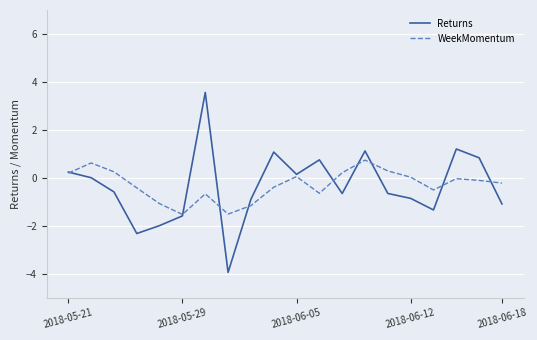

List the series in order of their peak value, lowest first.

WeekMomentum, Returns